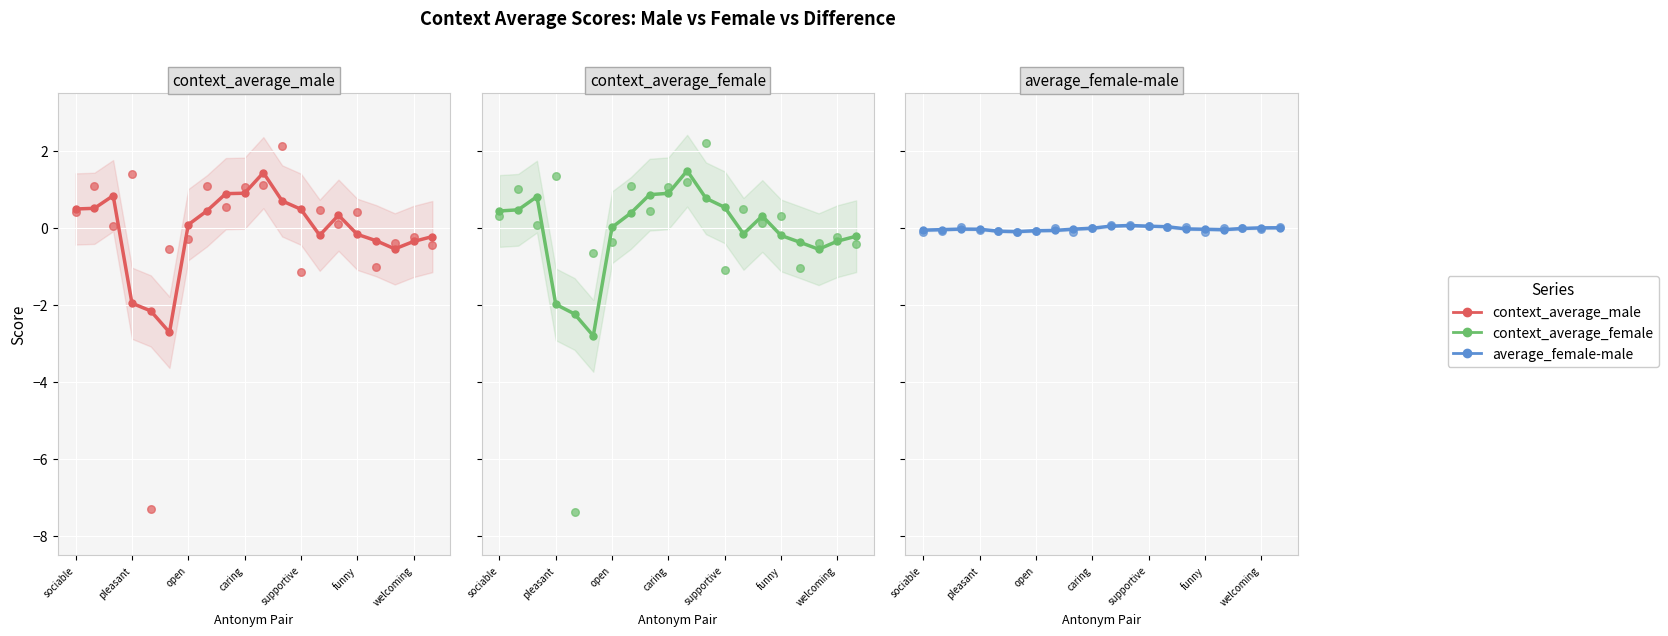

Is the value of context_average_male (trend) at 7 greater than the value of context_average_female (trend) at welcoming?

Yes